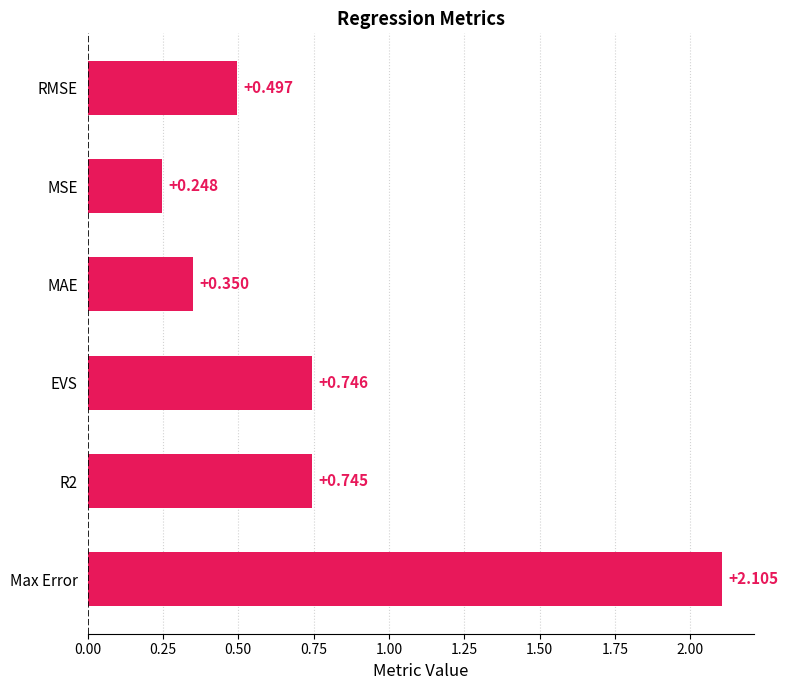

Where is the data nearest to the value 1?

EVS